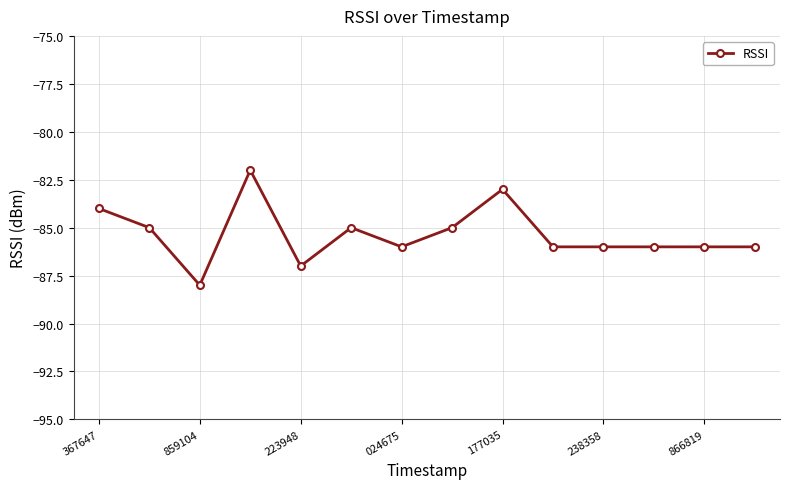

What is the value of the 1st point from the left?

-84